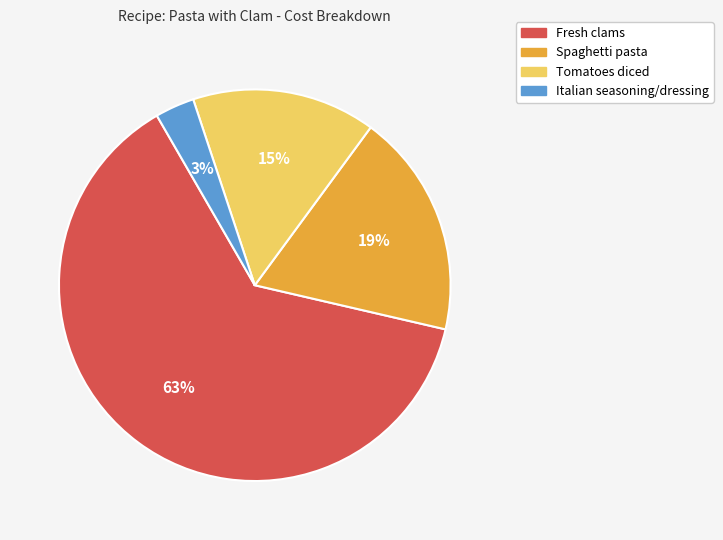

To the nearest percent, what is the average slice percentage?

25%